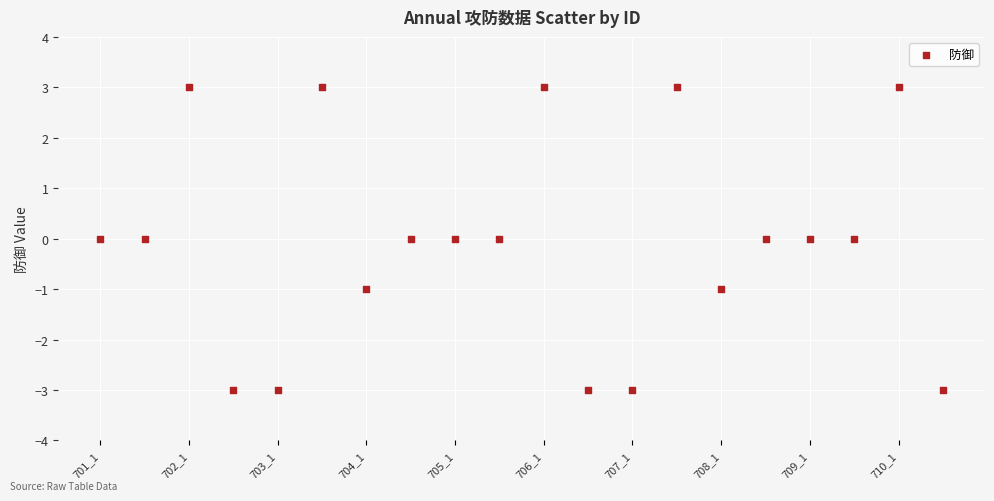

What is the range of Y values (max minus min)?

6